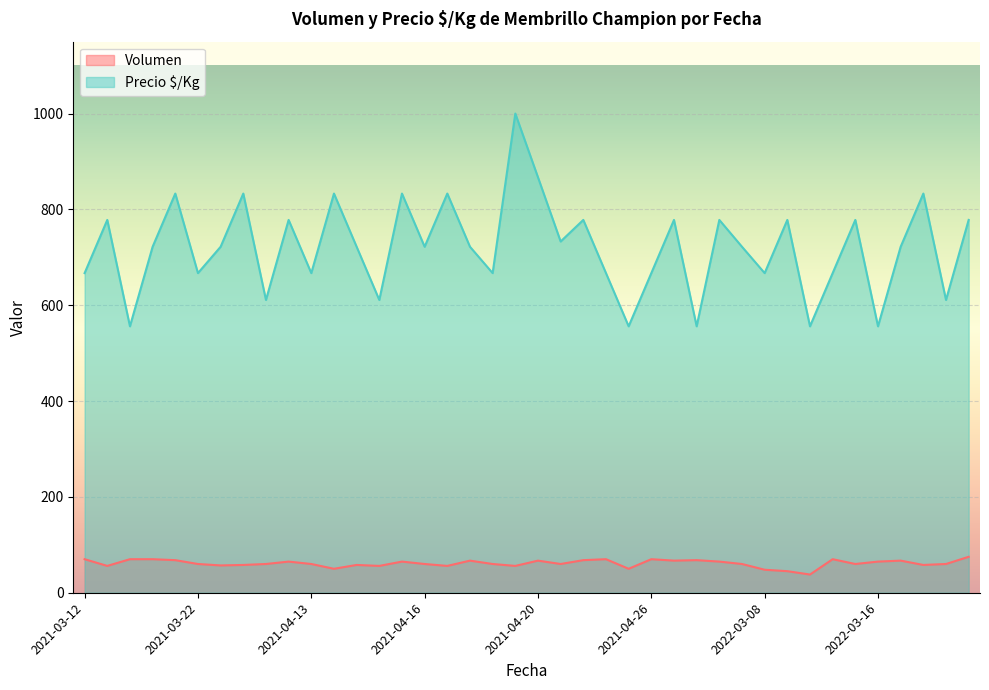

List the series in order of their peak value, highest first.

Precio $/Kg, Volumen